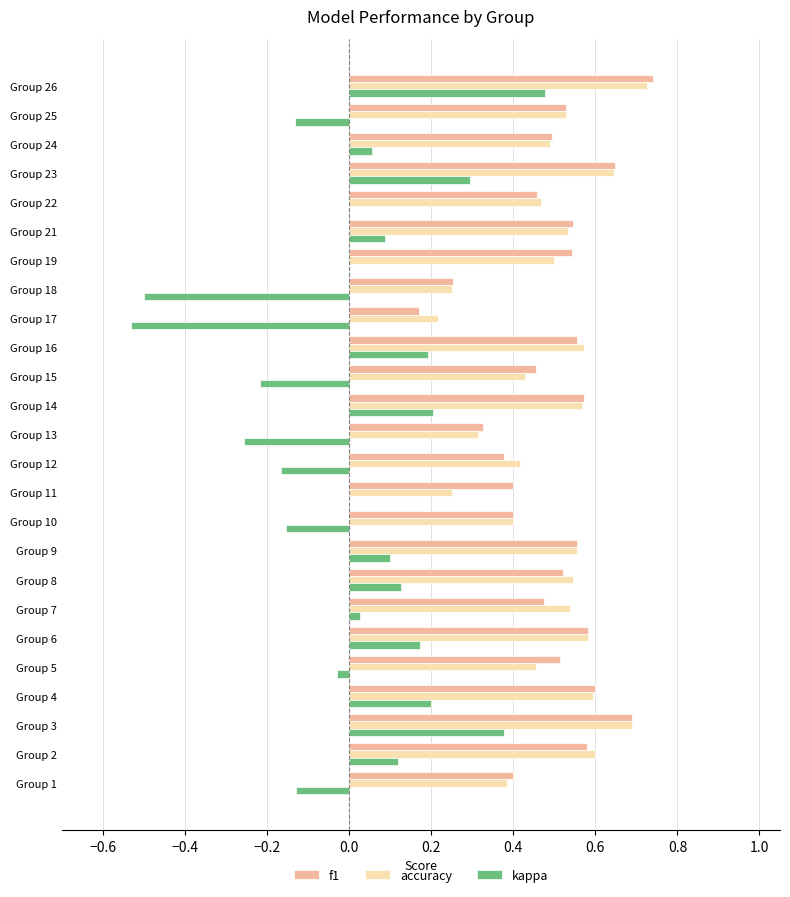

At which category does the chart reach its peak across all series?

Group 26